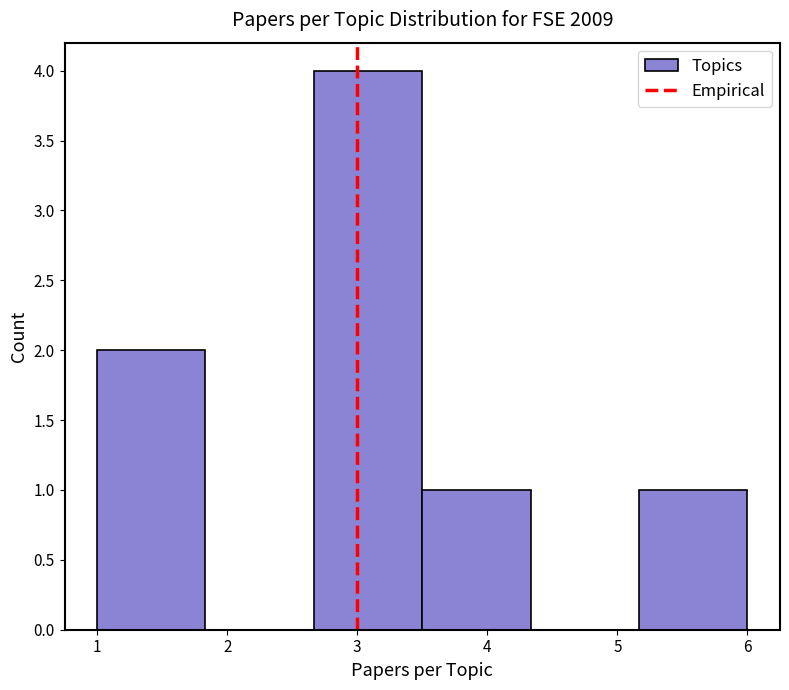

Reading left to right, list every bar in this chart as the range it spans on the x-axis followed by its height. Neither the bar edges nor the heights are printed on the chart, so give them approximately, as read against the axes.

1.0 to 1.8: 2
1.8 to 2.7: 0
2.7 to 3.5: 4
3.5 to 4.3: 1
4.3 to 5.2: 0
5.2 to 6.0: 1